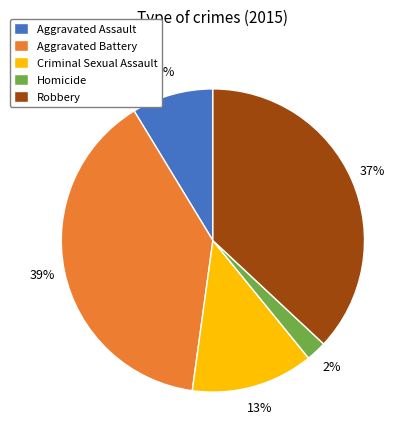

What is the smallest slice in the pie chart?

Homicide